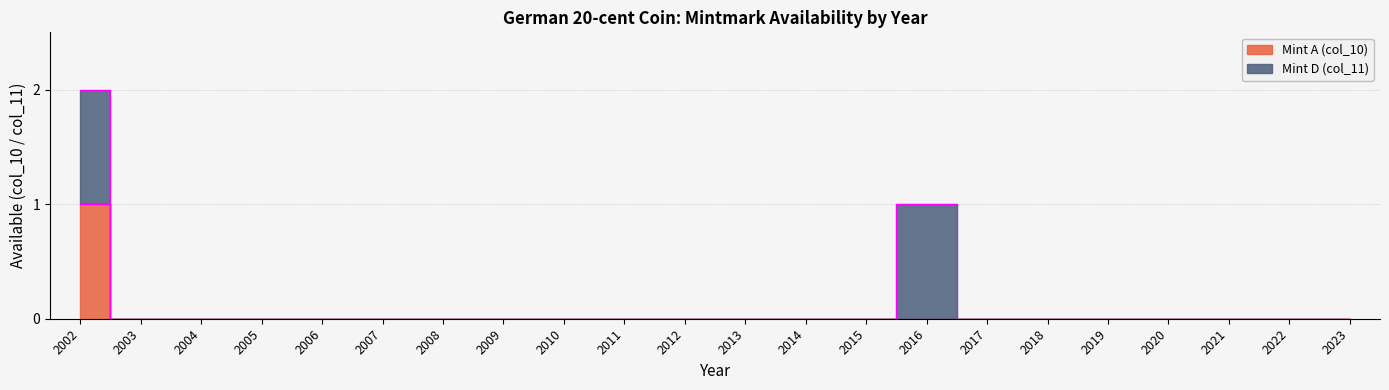

What is the maximum value shown in the chart?

1